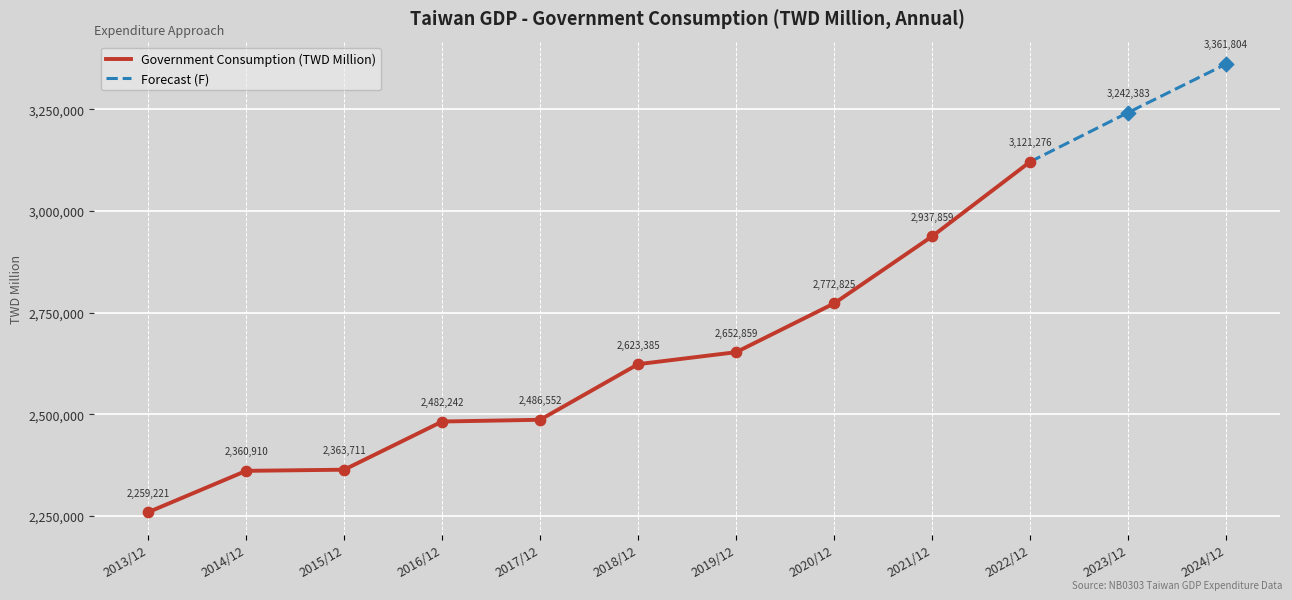

What is the change in value from 2019/12 to 2020/12?

+119966